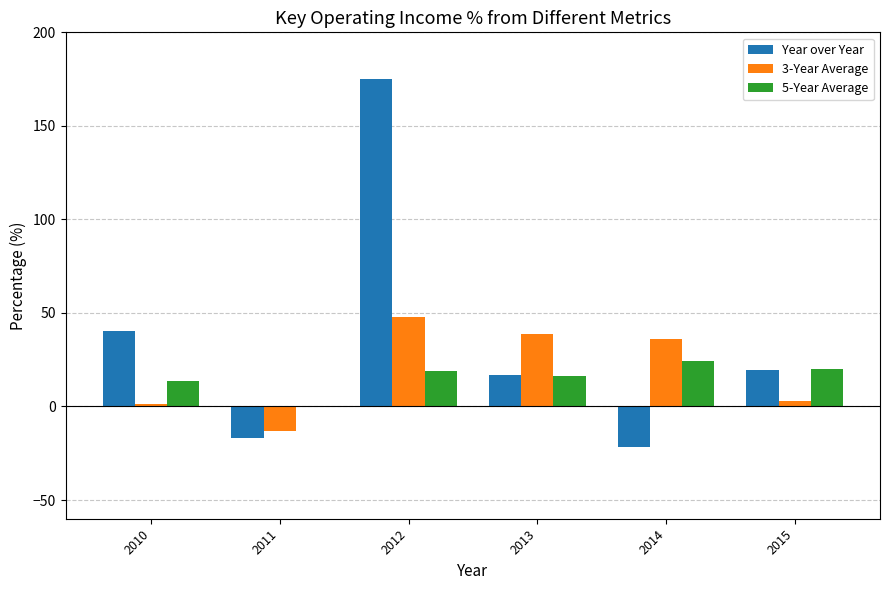

Where is 5-Year Average nearest to the value 11?

2010